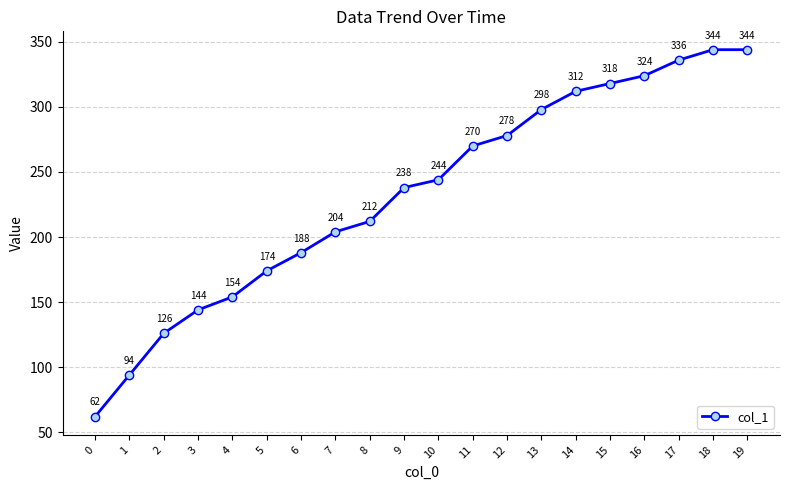

Count the number of data series in this chart.

1